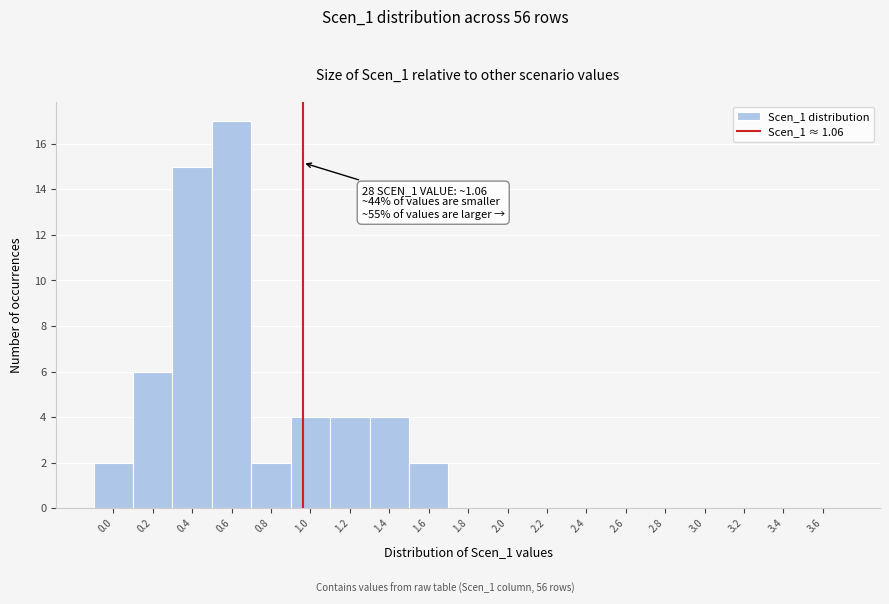

Reading right to left, extract all data points from this chart.

3.6=0	3.4=0	3.2=0	3.0=0	2.8=0	2.6=0	2.4=0	2.2=0	2.0=0	1.8=0	1.6=2	1.4=4	1.2=4	1.0=4	0.8=2	0.6=17	0.4=15	0.2=6	0.0=2